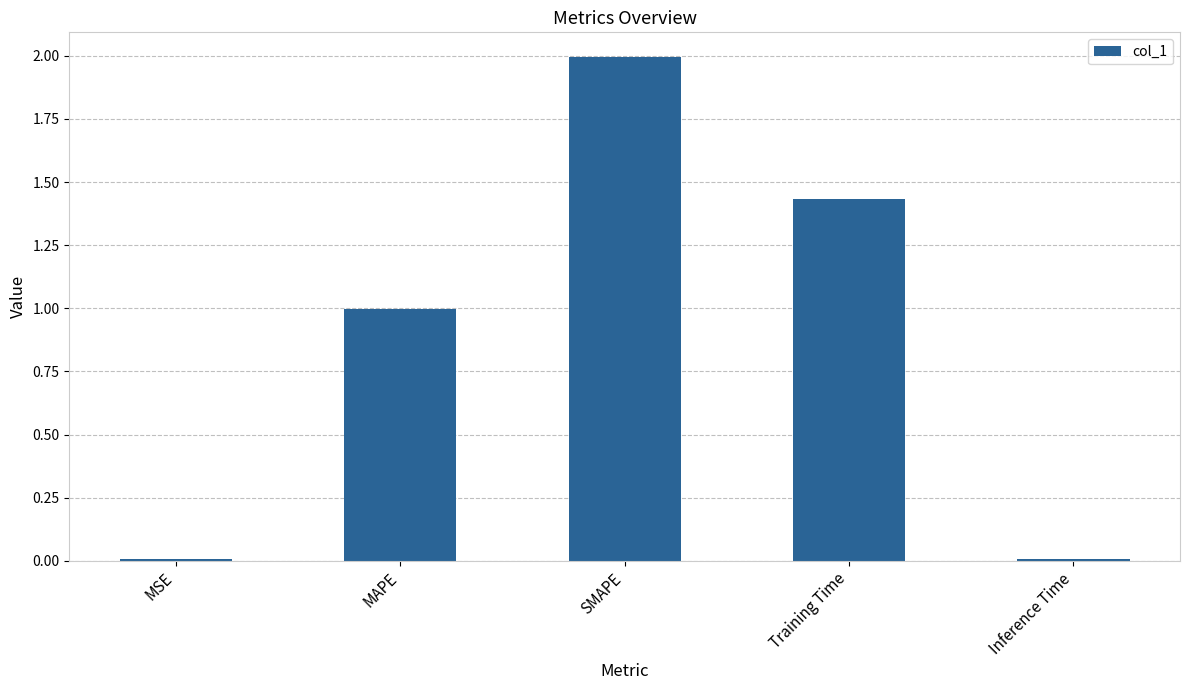

The value at Inference Time is 0.0. True or false?

True